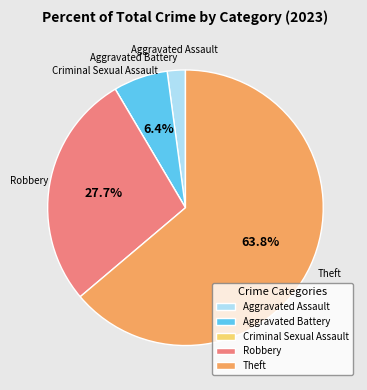

To the nearest percent, what portion does Aggravated Battery represent?

6%